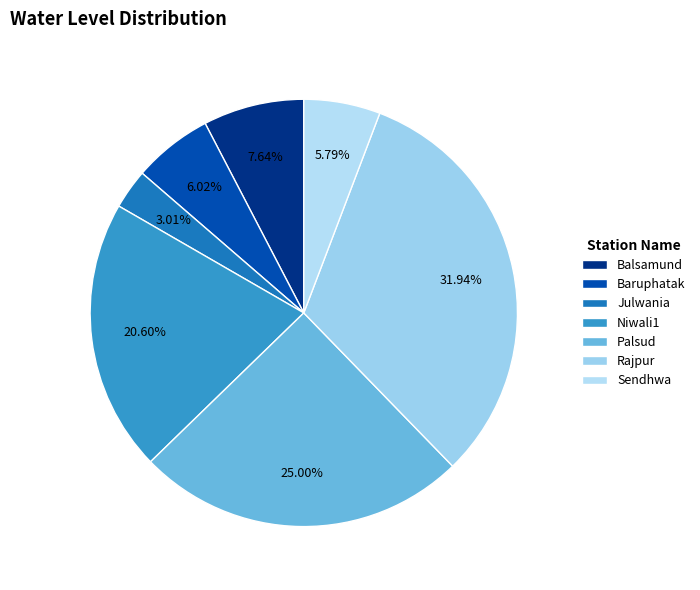

What is the smallest slice in the pie chart?

Julwania